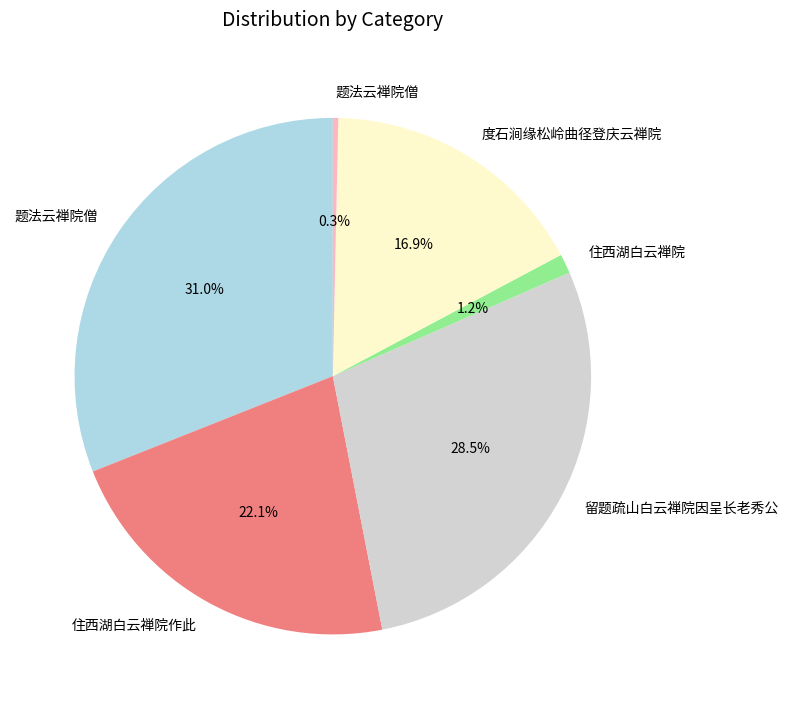

Is there a majority slice in this chart?

No